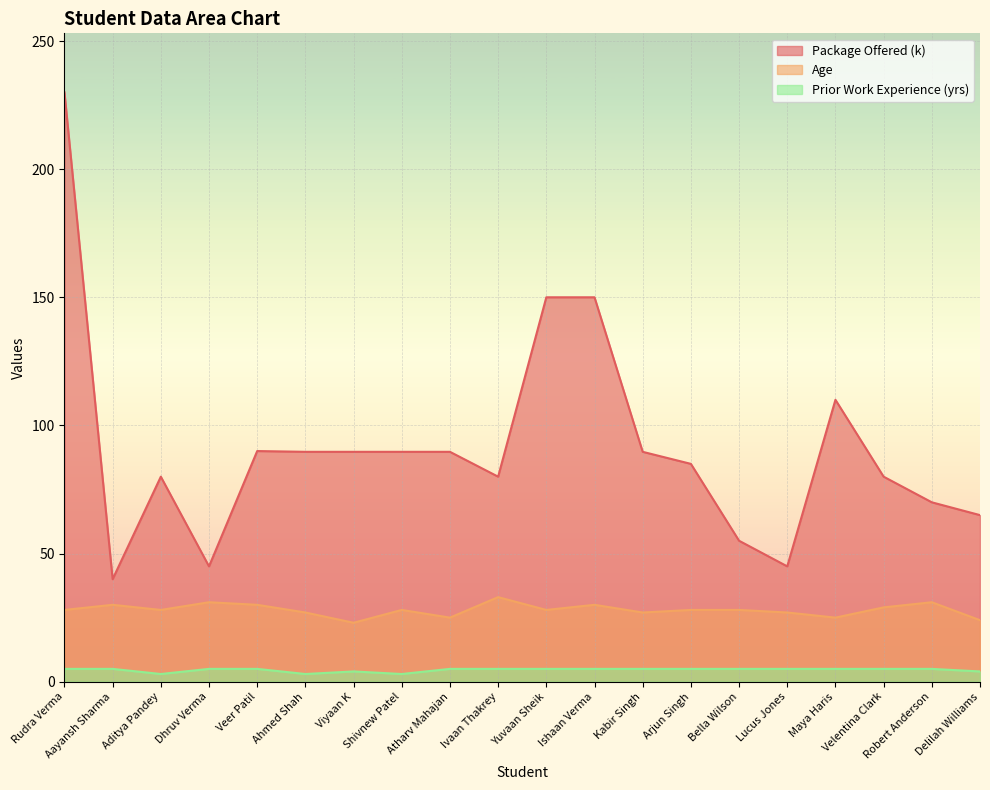

Read the Age value at Velentina Clark.

29.0